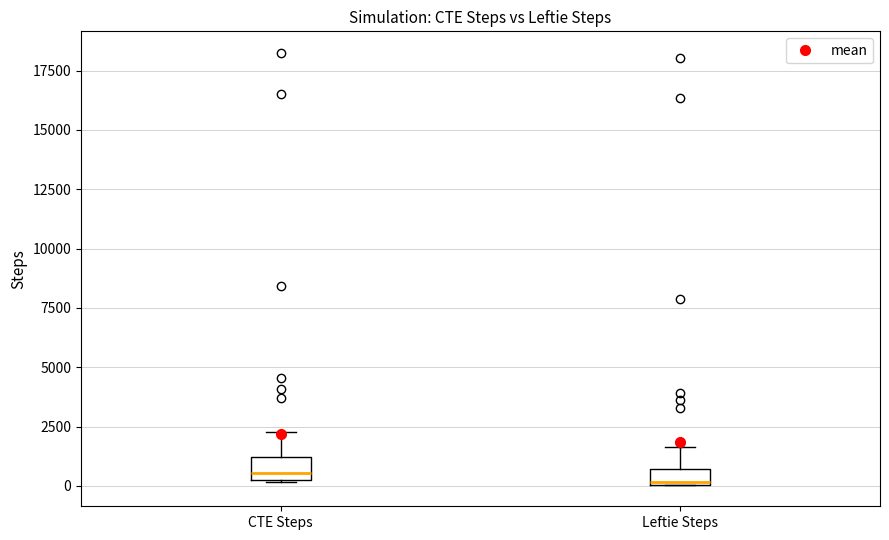

Where is the upper edge of the box for CTE Steps on the y-axis? The values are not printed on the chart, so give them approximately, as read against the axis.

1000